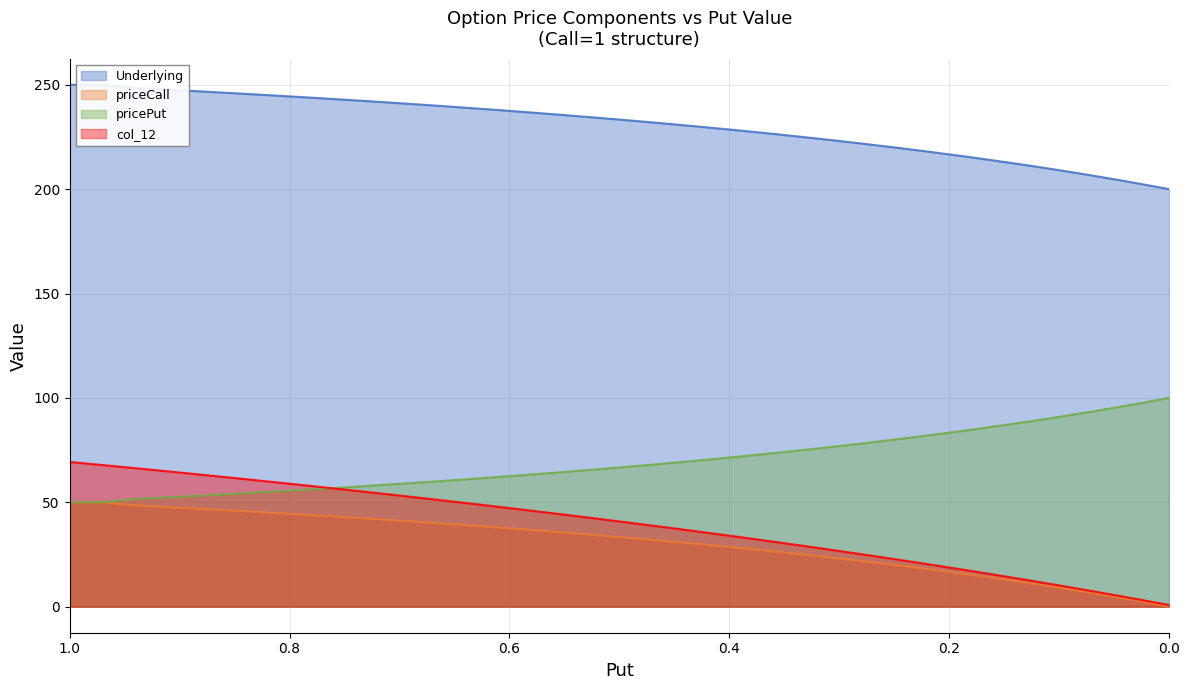

At how many categories does at least one series exceed 52?

35